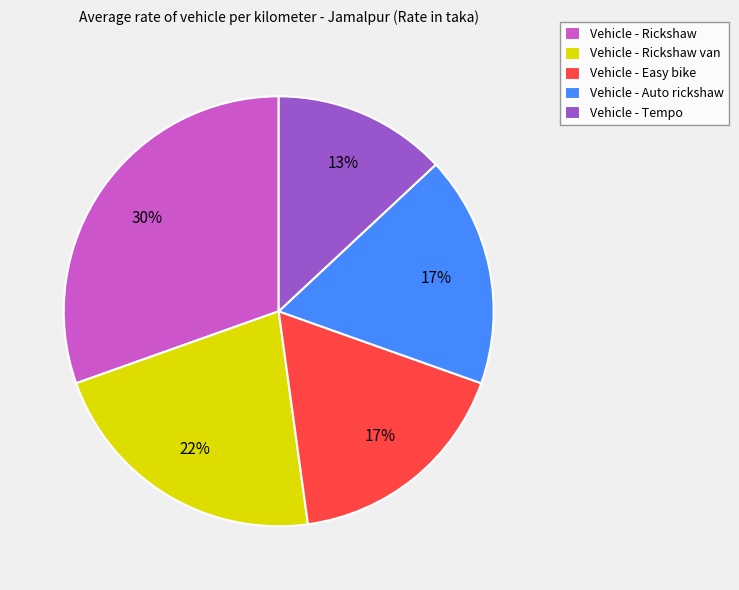

What is the smallest slice in the pie chart?

Vehicle - Tempo